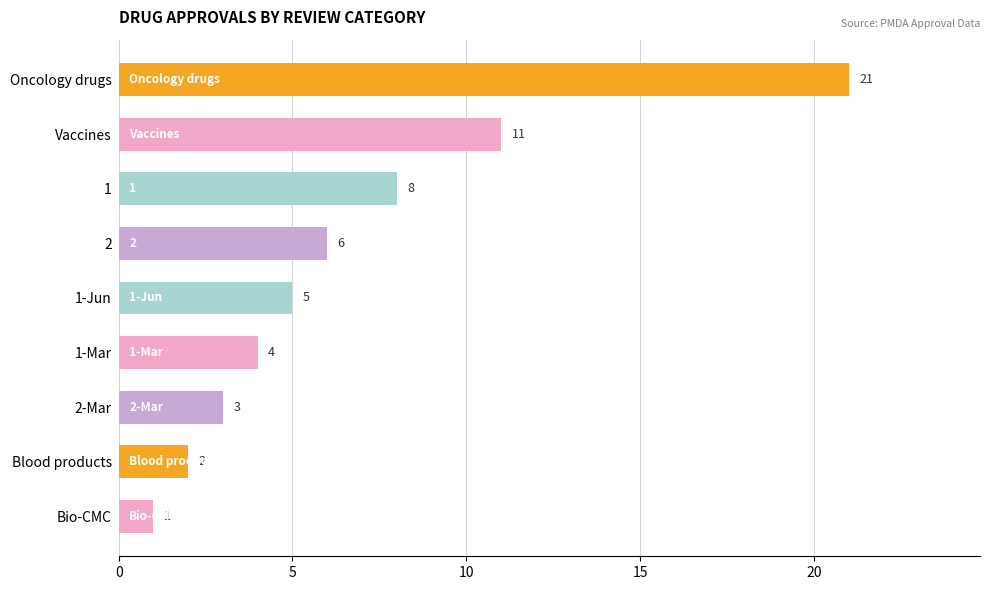

What position from the bottom is 2-Mar?

3